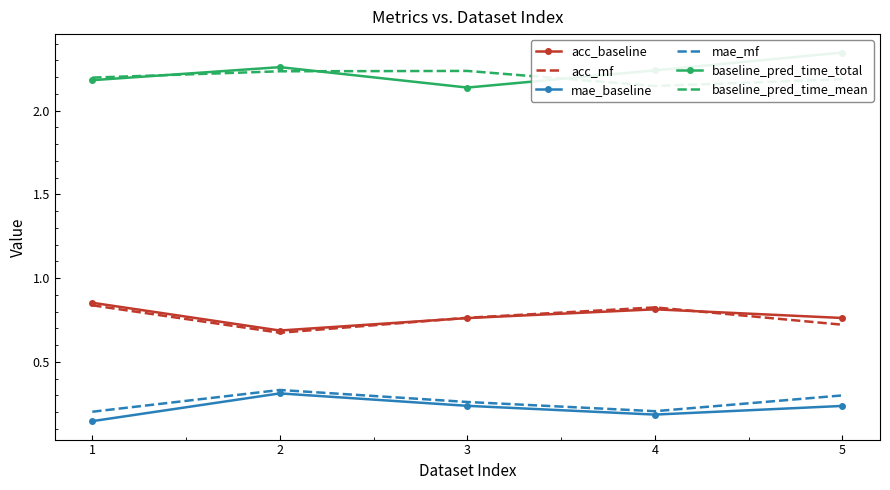

Rank the series by their maximum value, from highest to lowest.

baseline_pred_time_total, baseline_pred_time_mean, acc_baseline, acc_mf, mae_mf, mae_baseline